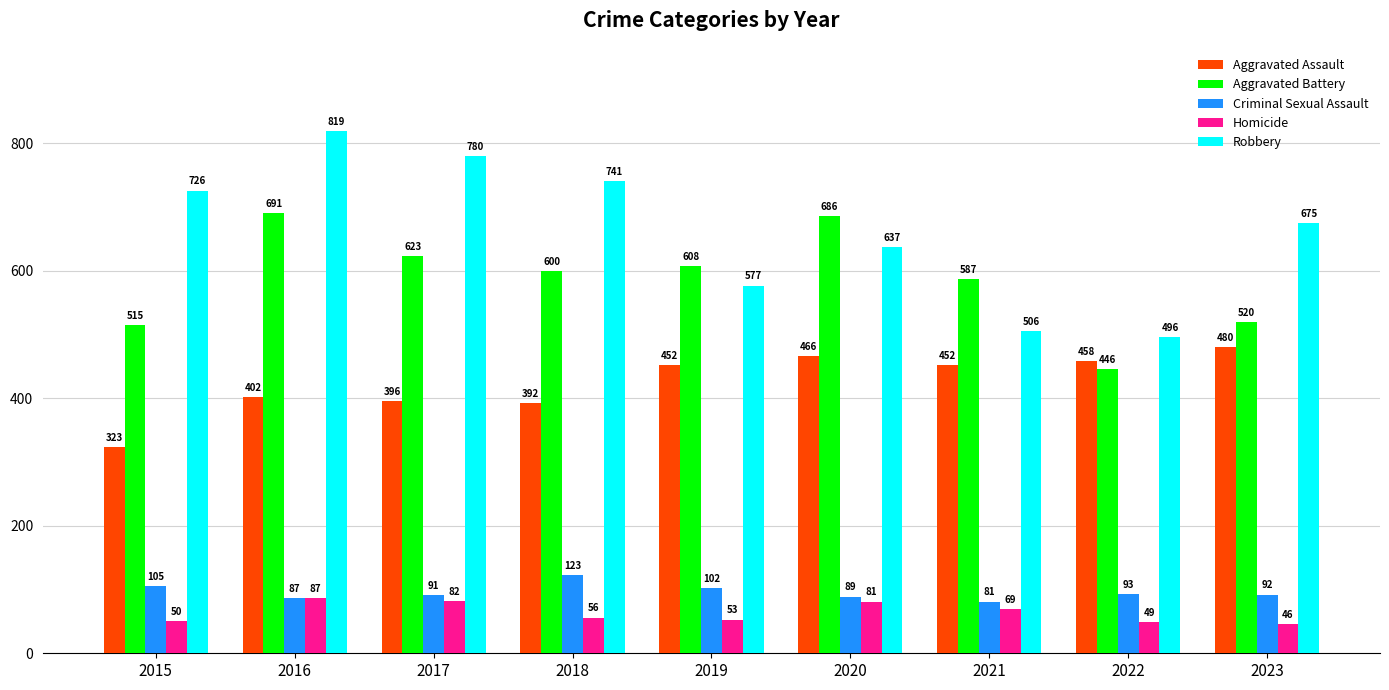

True or false: Criminal Sexual Assault has a value of 41 at 2018.

False